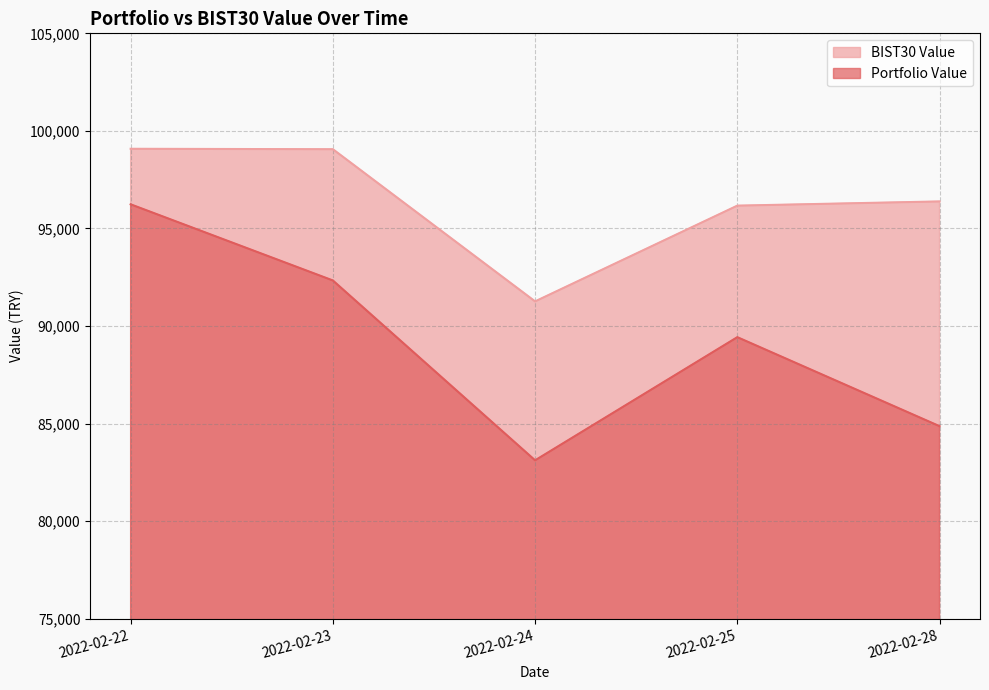

What are all the series names shown in the legend?

BIST30 Value, Portfolio Value